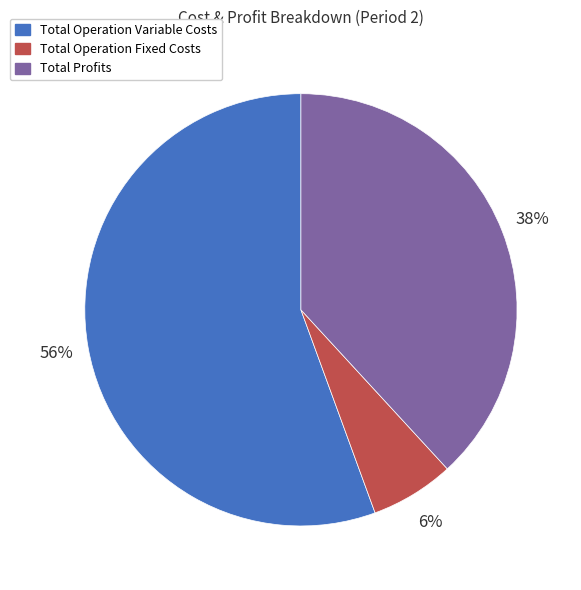

Does any single category account for the majority?

Yes